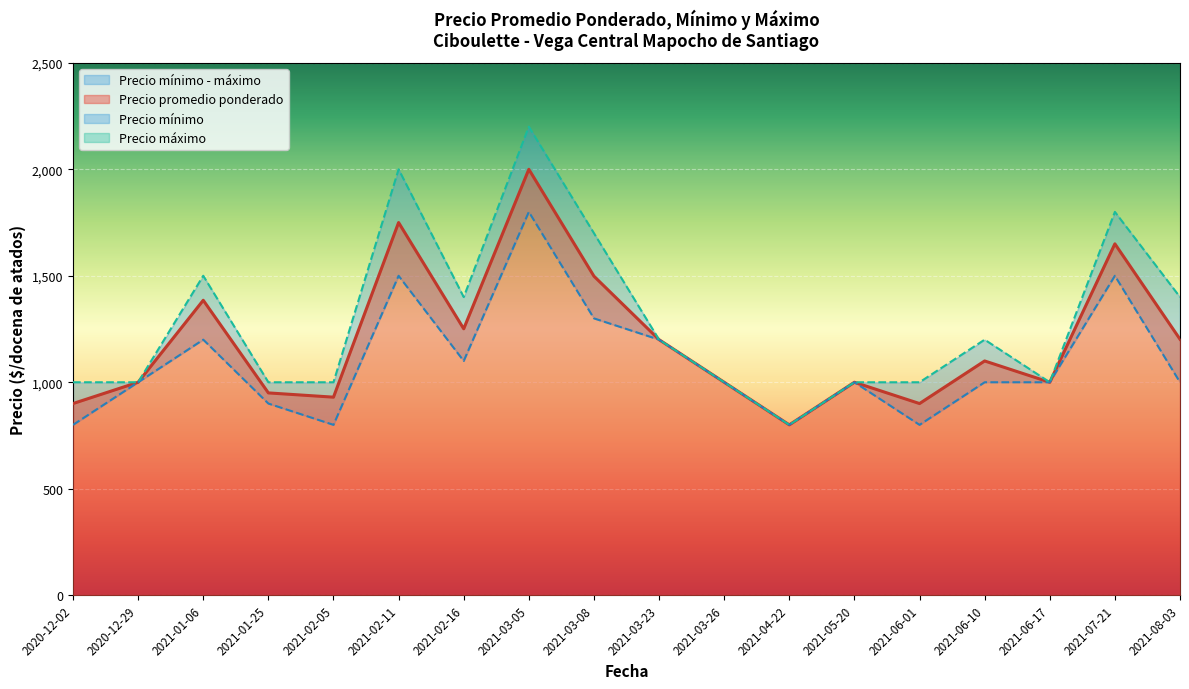

True or false: Precio promedio ponderado has more than 2 interior local peaks.

True